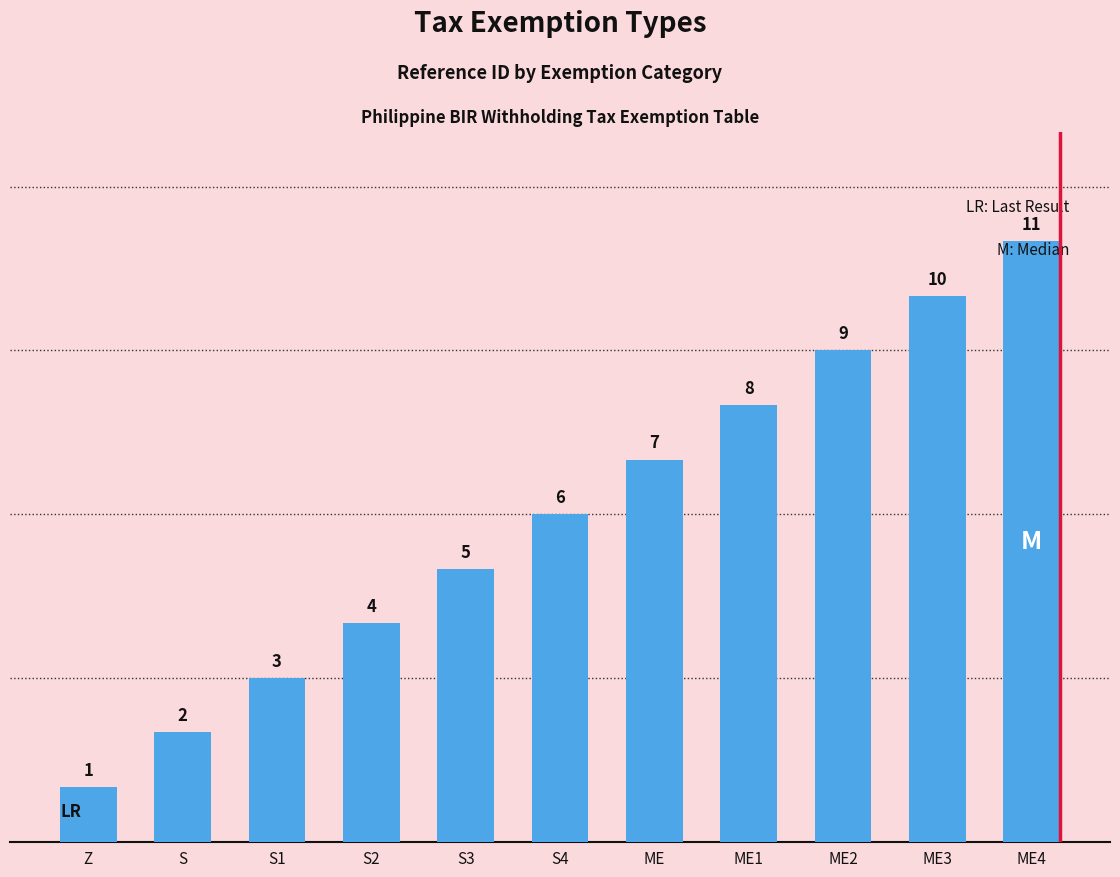

Approximately how many times larger is the value at S compared to S1?

0.7